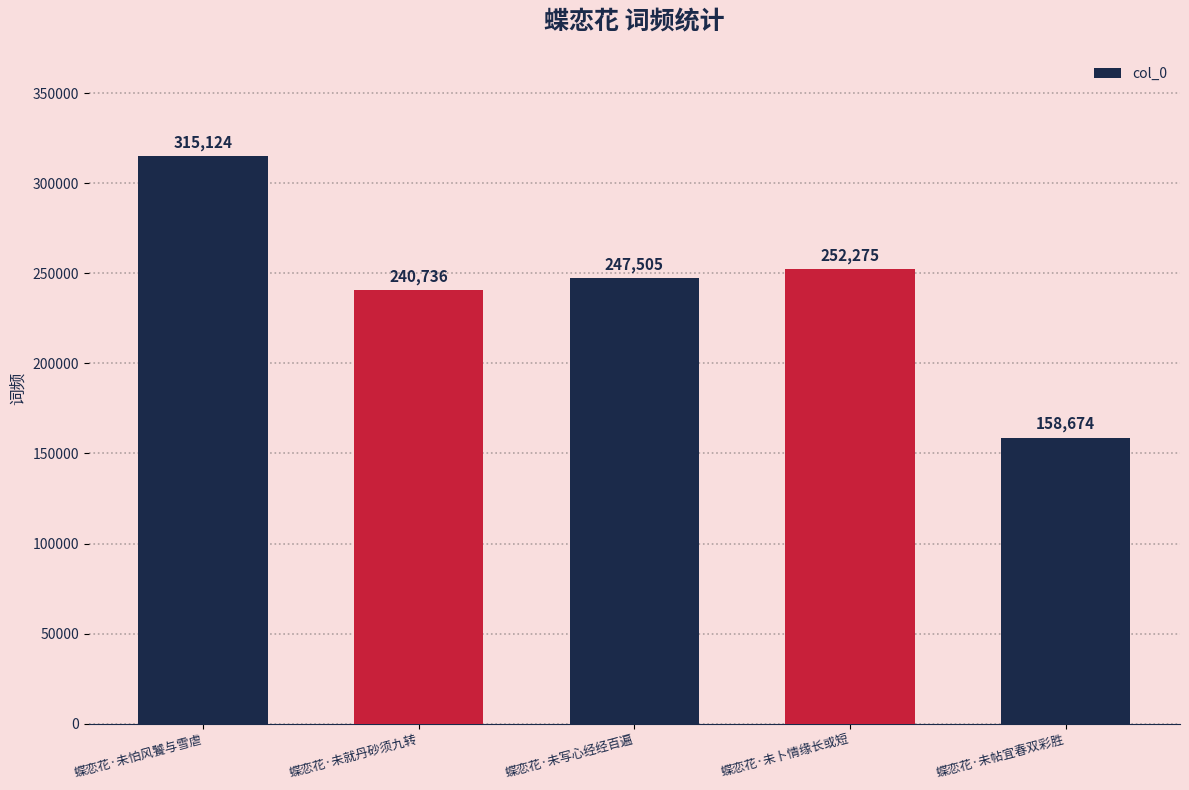

Are the bars horizontal?

No